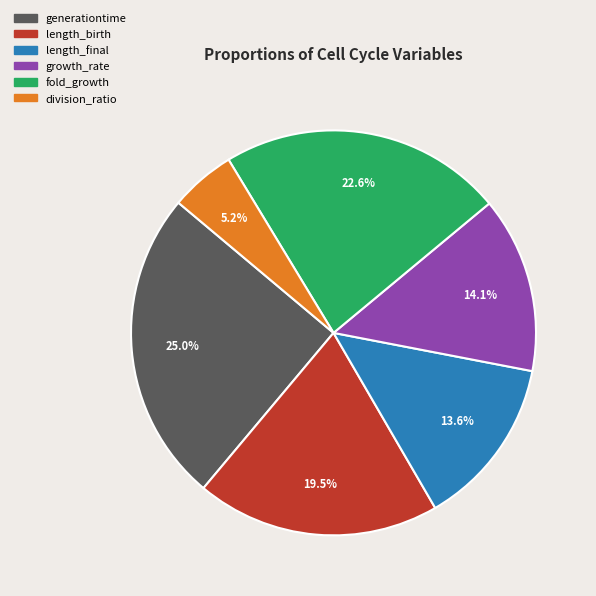

To the nearest percent, what portion does fold_growth represent?

23%